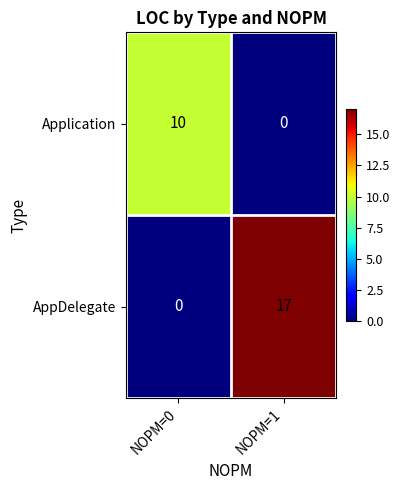

What is the difference between the AppDelegate values at NOPM=0 and NOPM=1?

17